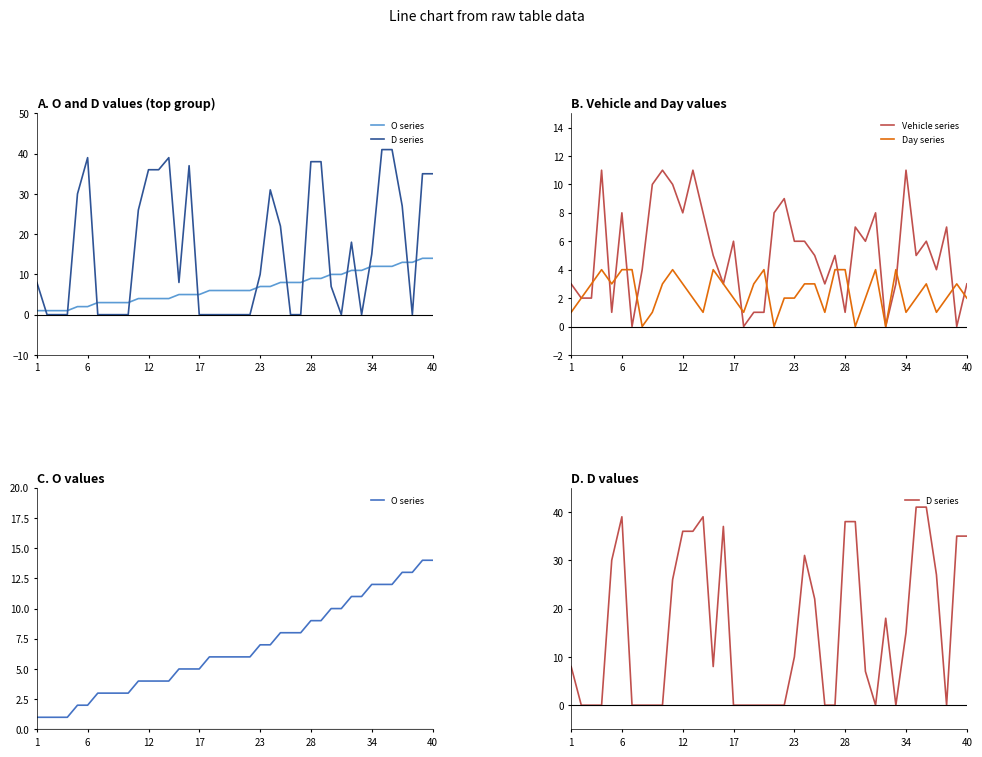

The value of Day series at 28 is 4. True or false?

True